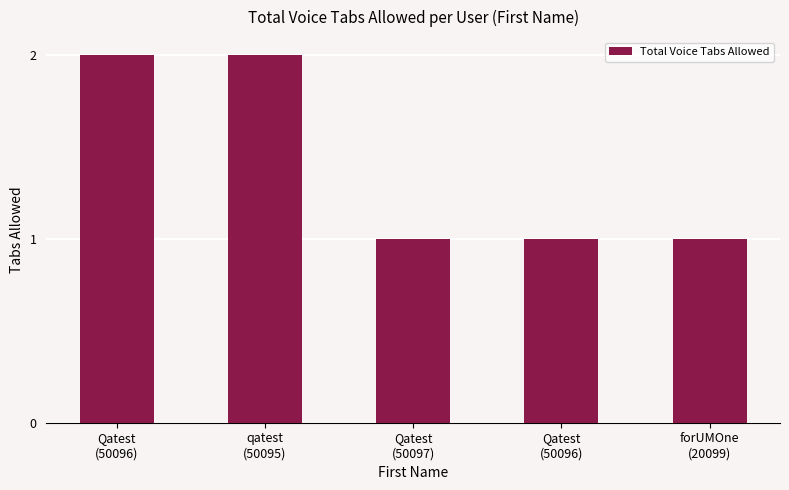

Reading left to right, what are all the values shown in this chart?

Qatest
(50096)=2	qatest
(50095)=2	Qatest
(50097)=1	Qatest
(50096)=1	forUMOne
(20099)=1